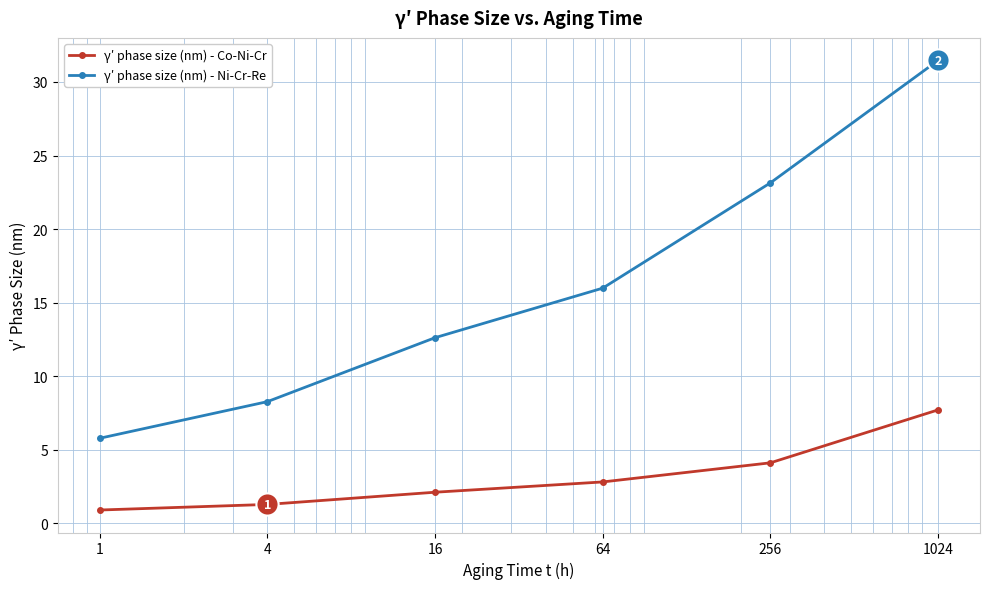

What is the value of the γ′ phase size (nm) - Ni-Cr-Re point at the 2nd from the left?

8.3